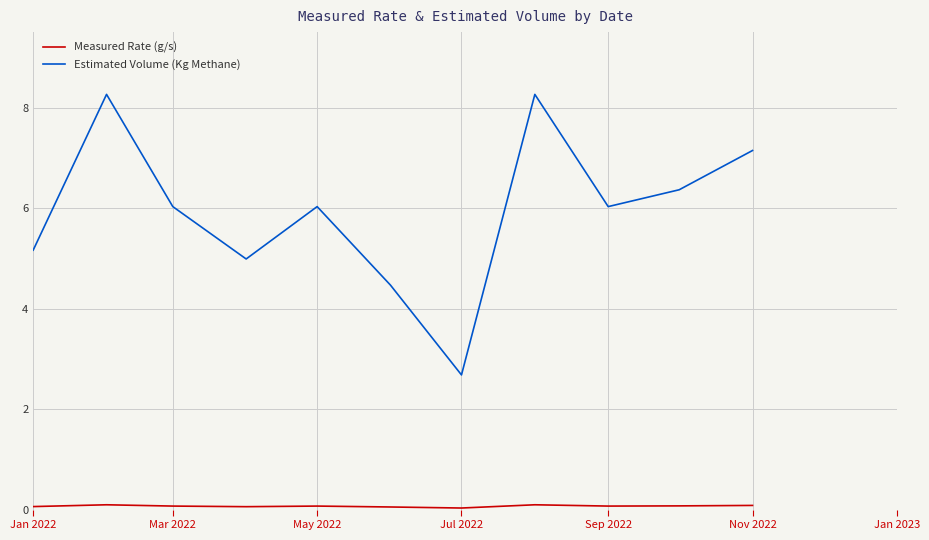

What is the highest value of the Estimated Volume (Kg Methane) series?

8.3